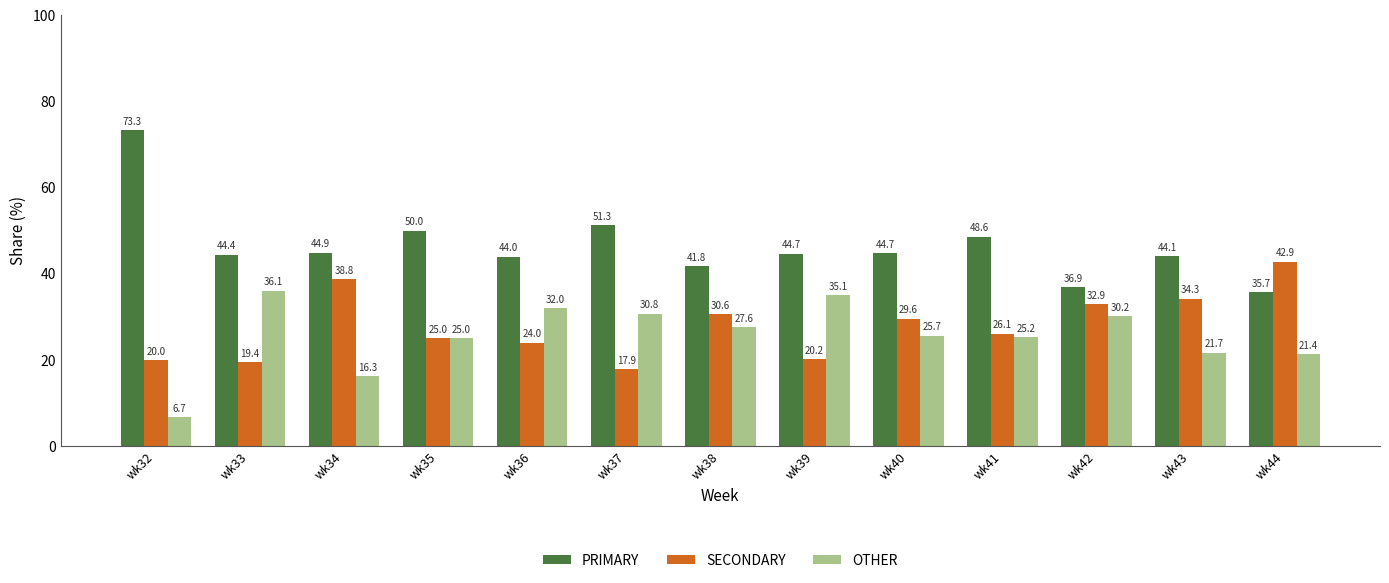

Which series changed the most between wk42 and wk44?

SECONDARY